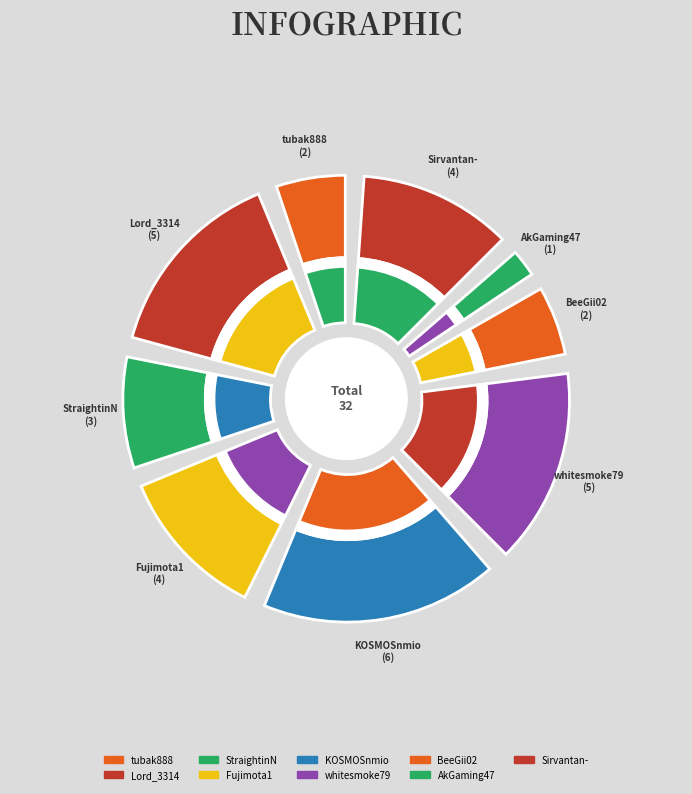

Rank the categories by value from highest to lowest.

KOSMOSnmio, Lord_3314, whitesmoke79, Fujimota1, Sirvantan-, StraightinN, tubak888, BeeGii02, AkGaming47